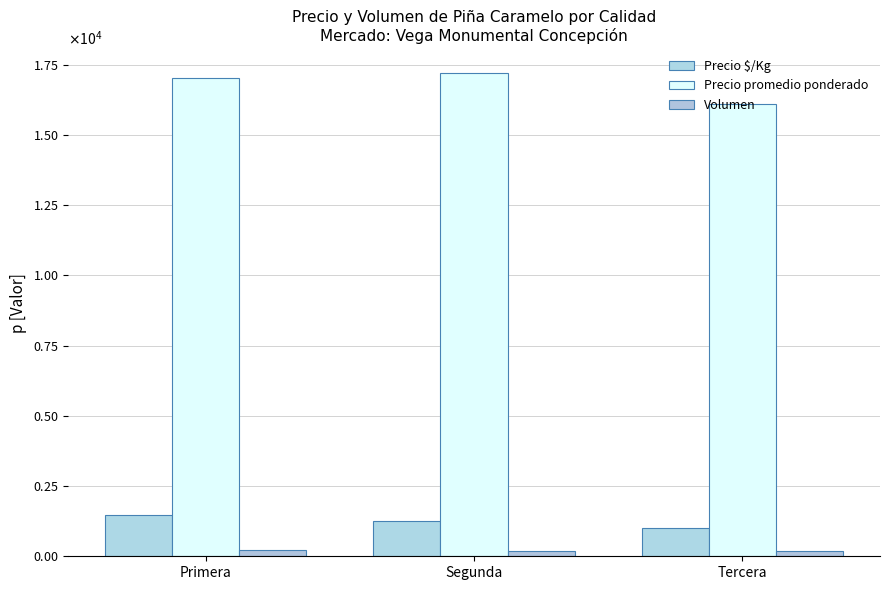

What is the value of the Precio promedio ponderado bar at the 3rd from the left?

16083